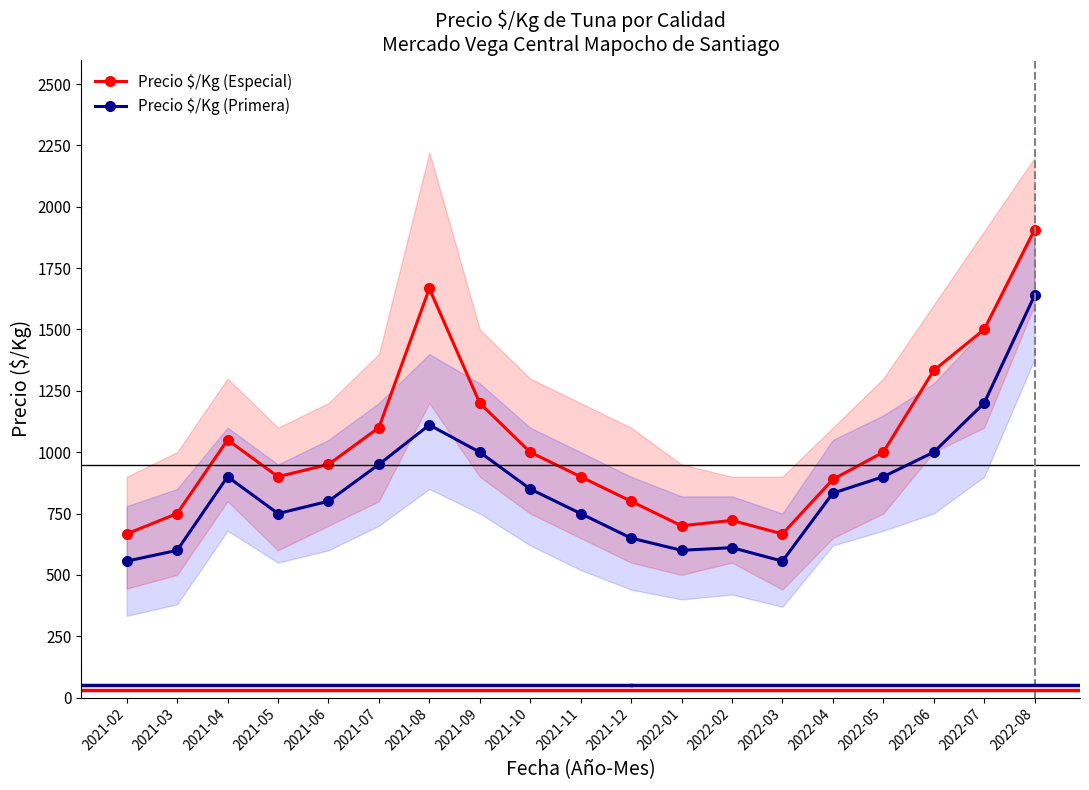

List the series in order of their overall mean, highest first.

Precio $/Kg (Especial), Precio $/Kg (Primera)